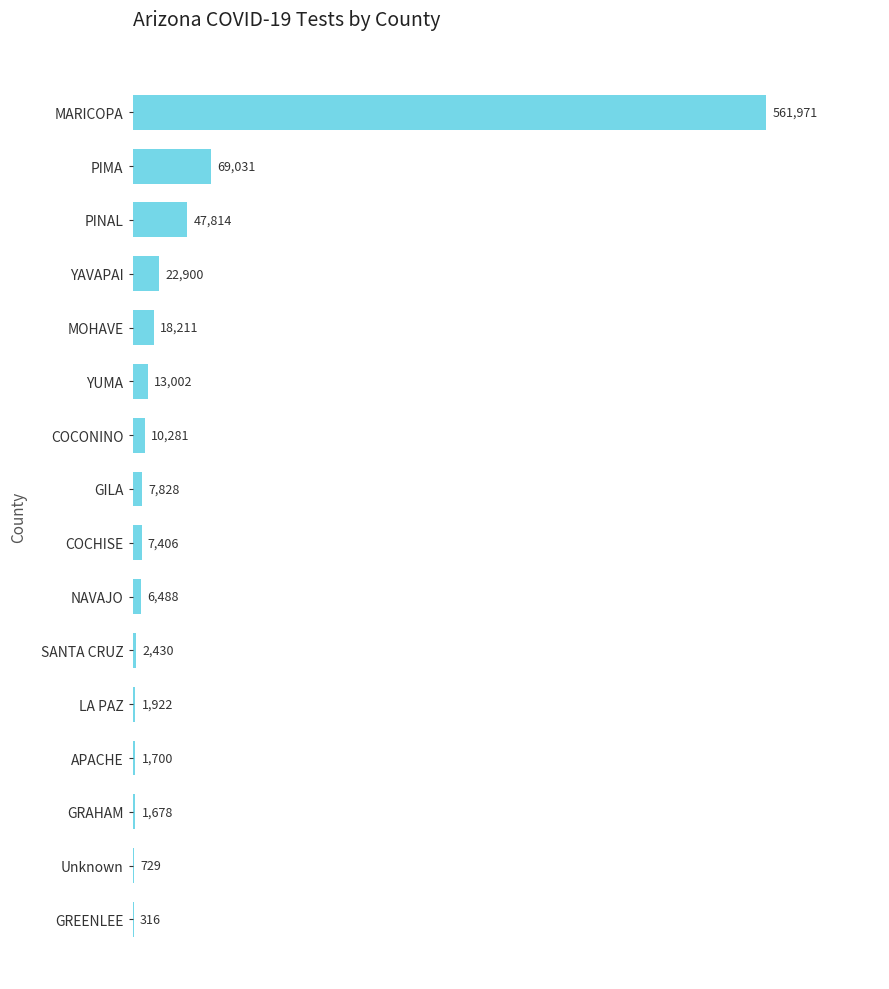

Does the chart contain stacked bars?

No